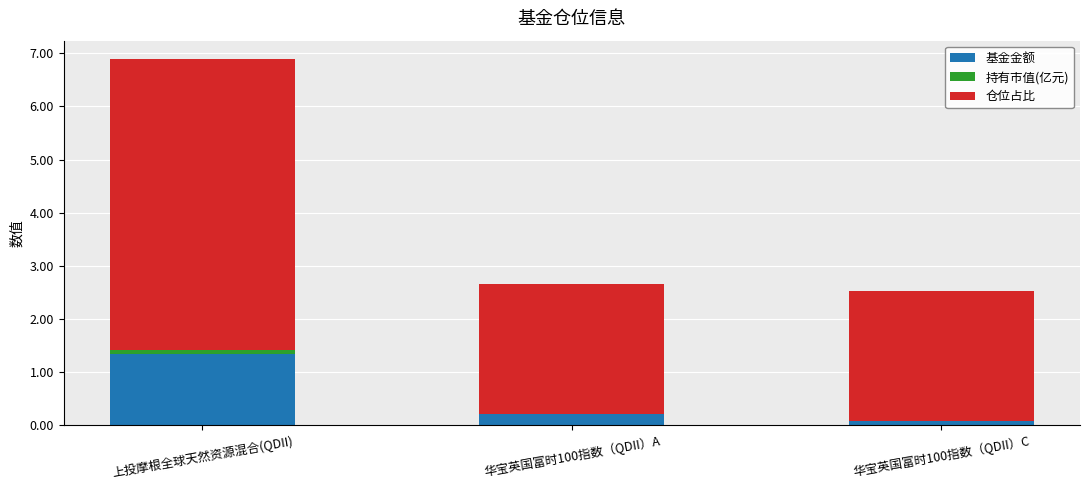

At which category is the sum across all series the highest?

上投摩根全球天然资源混合(QDII)